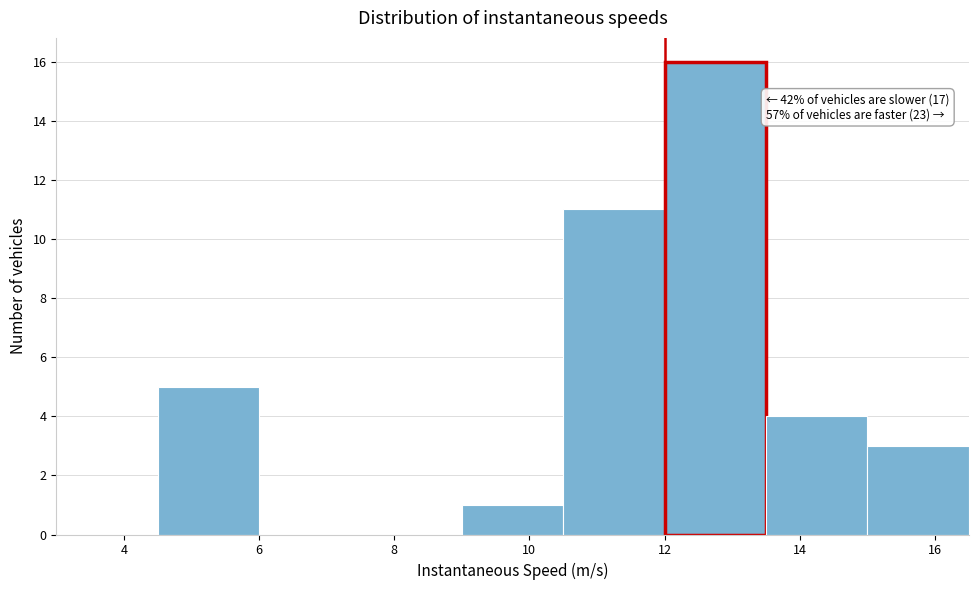

Over which range of the x-axis is the bar tallest?

12.0 to 13.5